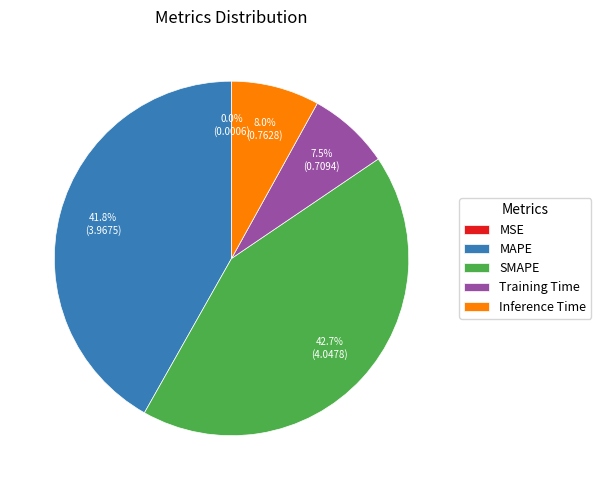

Is there any slice that represents more than half of the pie?

No